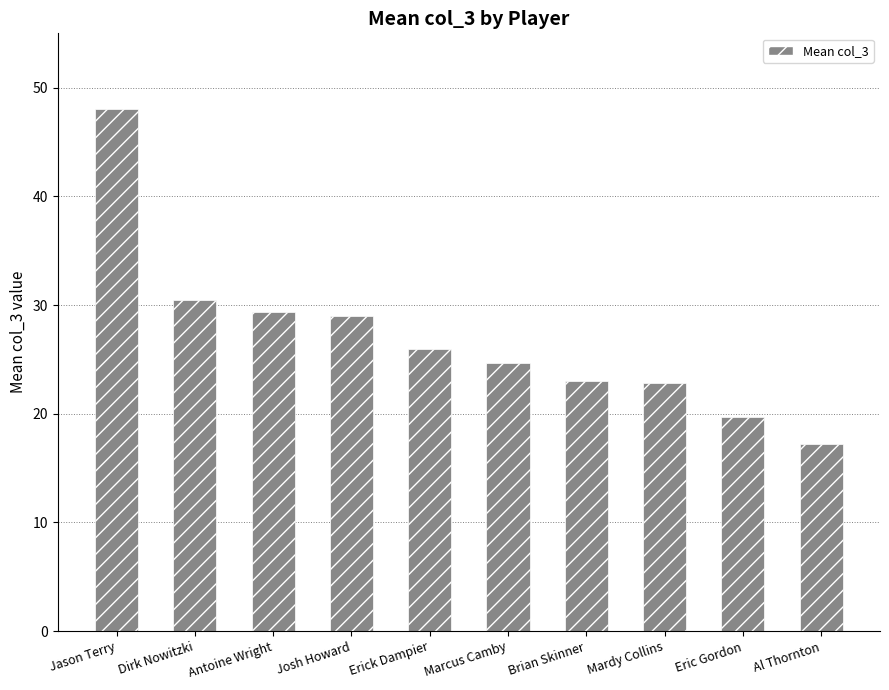

At which category does the chart reach its peak across all series?

Jason Terry